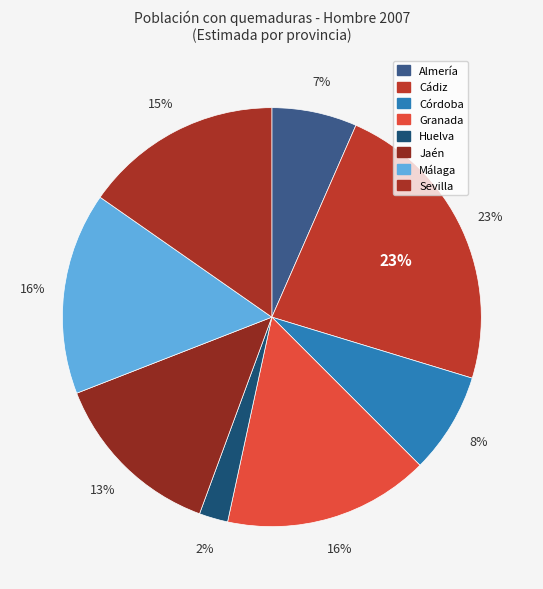

Does any single category account for the majority?

No